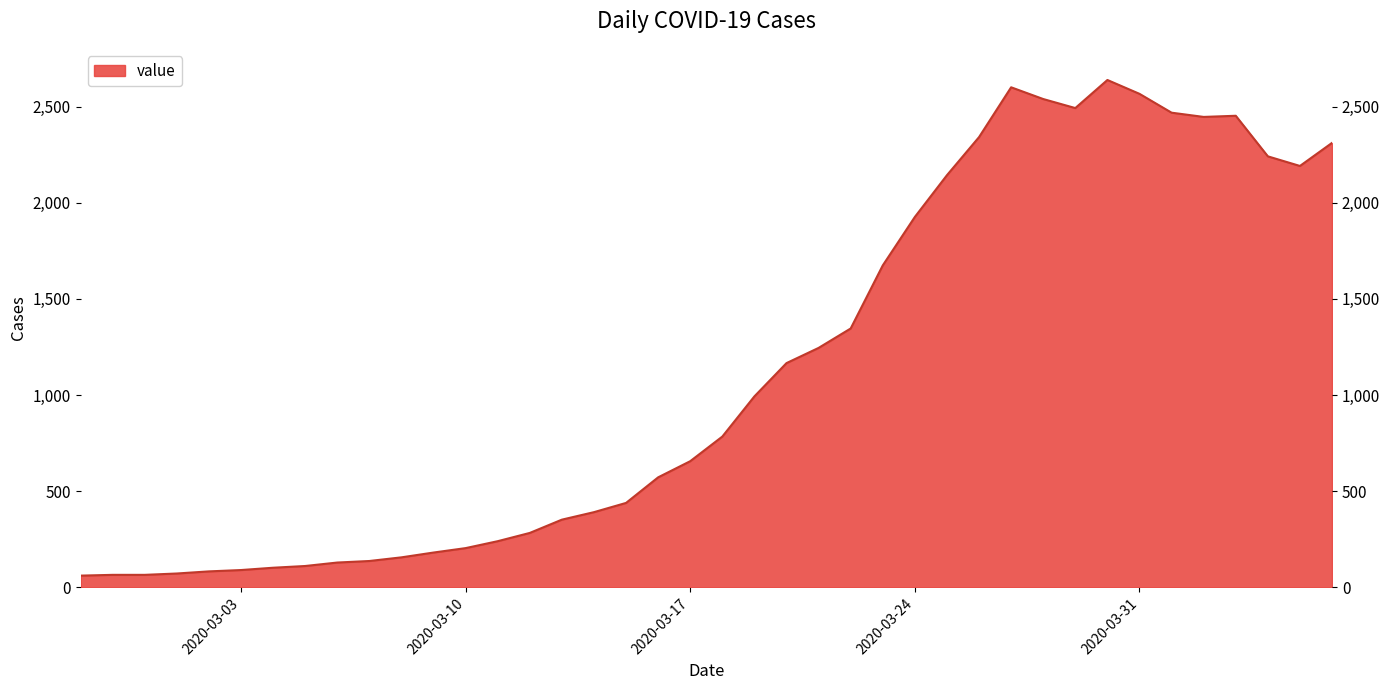

Rank the categories by value from lowest to highest.

2020-02-27, 2020-02-28, 2020-02-29, 2020-03-01, 2020-03-02, 2020-03-03, 2020-03-04, 2020-03-05, 2020-03-06, 2020-03-07, 2020-03-08, 2020-03-09, 2020-03-10, 2020-03-11, 2020-03-12, 2020-03-13, 2020-03-14, 2020-03-15, 2020-03-16, 2020-03-17, 2020-03-18, 2020-03-19, 2020-03-20, 2020-03-21, 2020-03-22, 2020-03-23, 2020-03-24, 2020-03-25, 2020-04-05, 2020-04-04, 2020-04-06, 2020-03-26, 2020-04-02, 2020-04-03, 2020-04-01, 2020-03-29, 2020-03-28, 2020-03-31, 2020-03-27, 2020-03-30